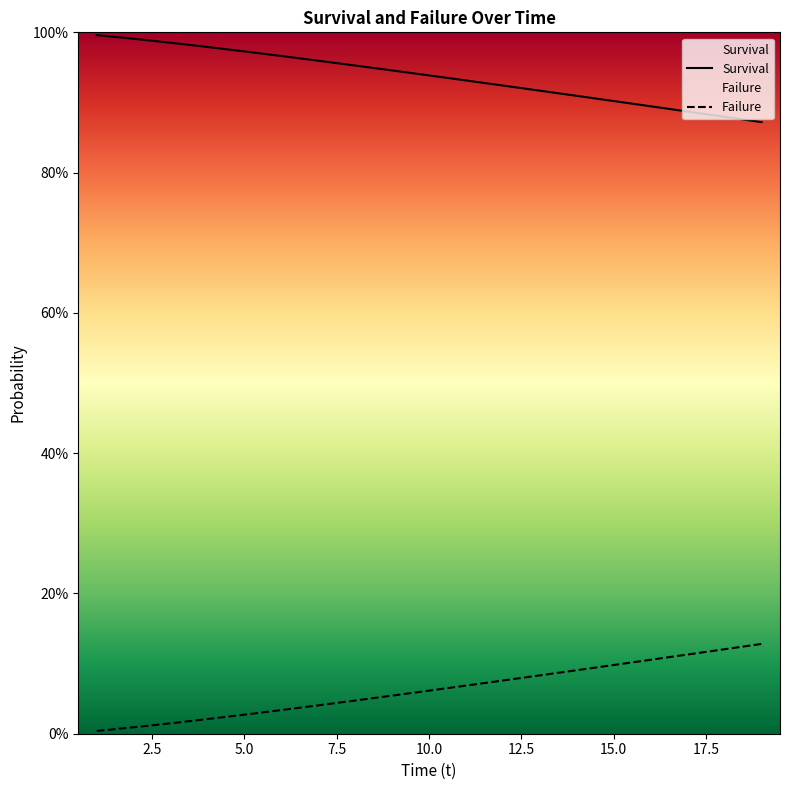

Reading left to right, what are all the values shown in this chart?

Survival: 1.0	1.0	1.0	1.0	1.0	1.0	1.0	1.0	0.9	0.9	0.9	0.9	0.9	0.9	0.9	0.9	0.9	0.9	0.9
Failure: 0.0	0.0	0.0	0.0	0.0	0.0	0.0	0.0	0.1	0.1	0.1	0.1	0.1	0.1	0.1	0.1	0.1	0.1	0.1